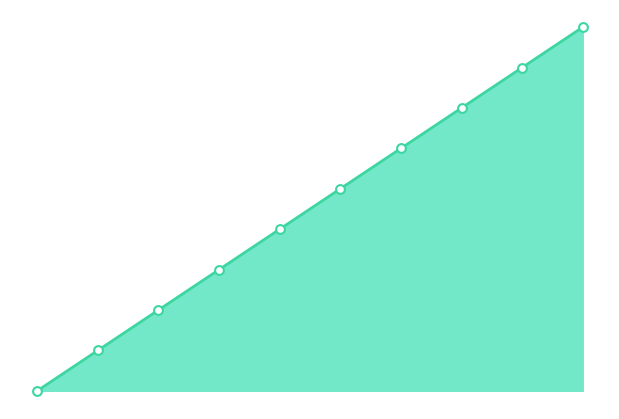

What is the ratio of the value at 2015-06-03 to the value at 2015-06-05?

0.6